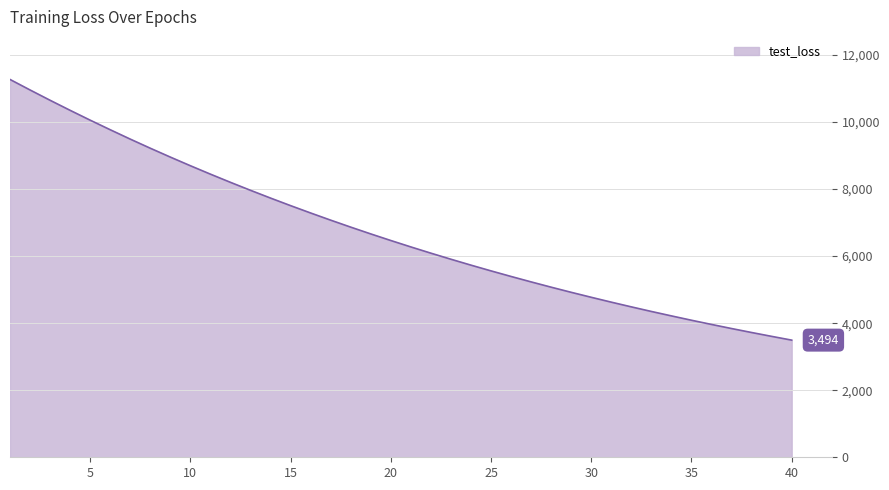

What is the difference between the maximum and minimum values?

7774.6